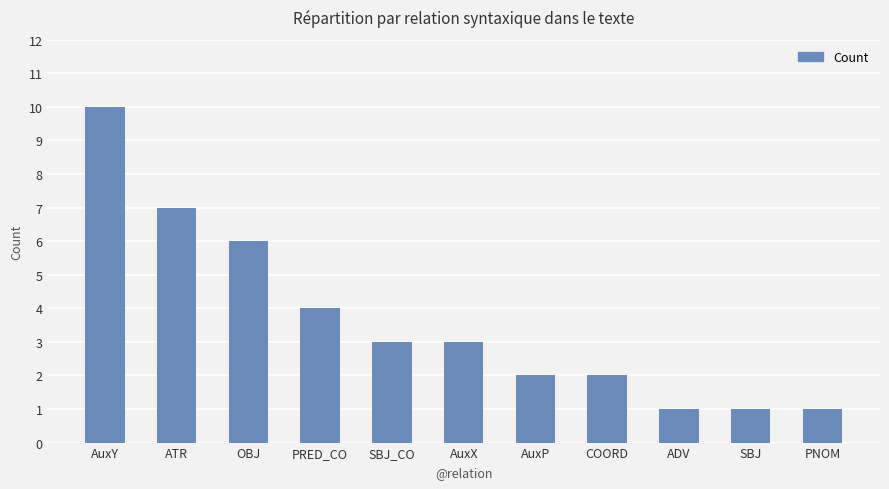

Which label corresponds to the largest value in the chart?

AuxY